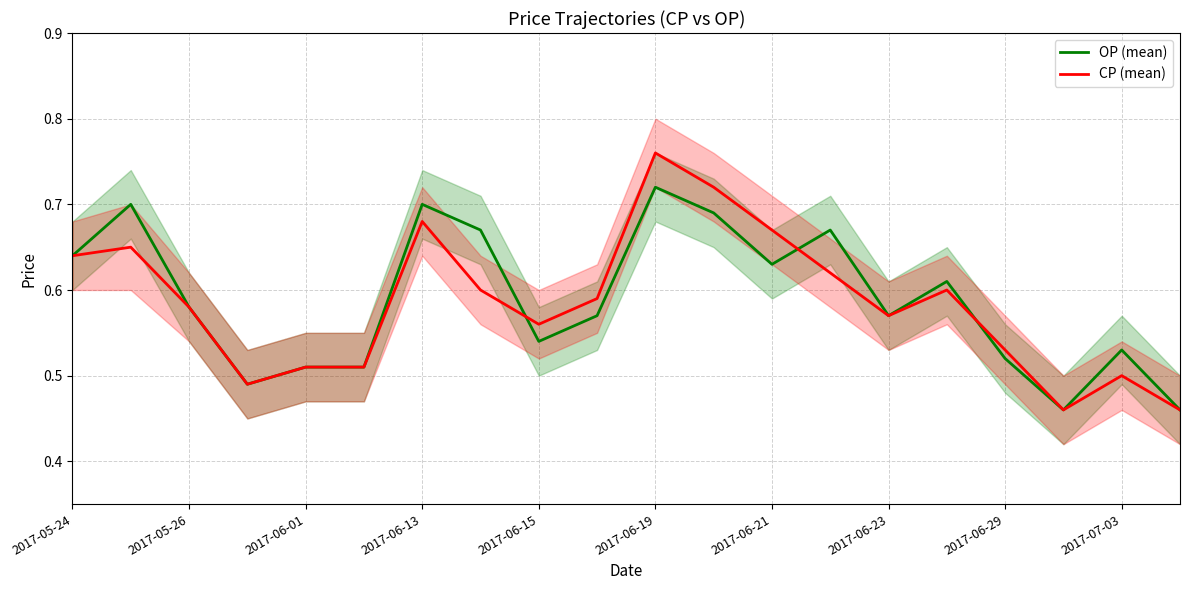

The value of OP (mean) at 2017-06-19 is 0.3. True or false?

False